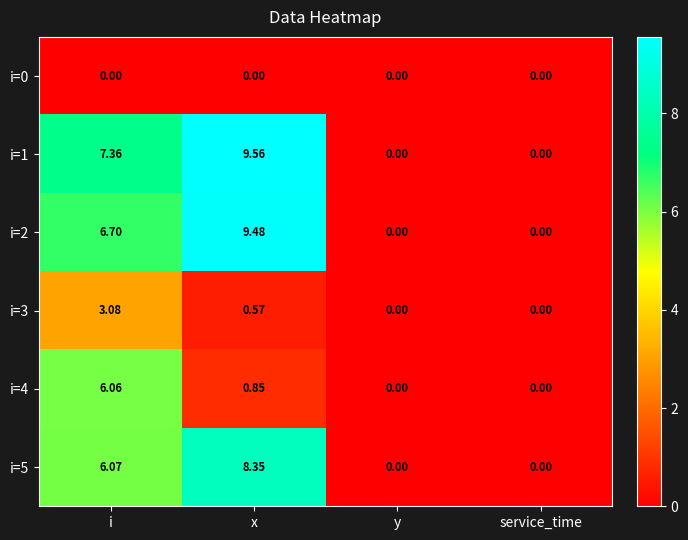

At which category does the chart reach its peak across all series?

x